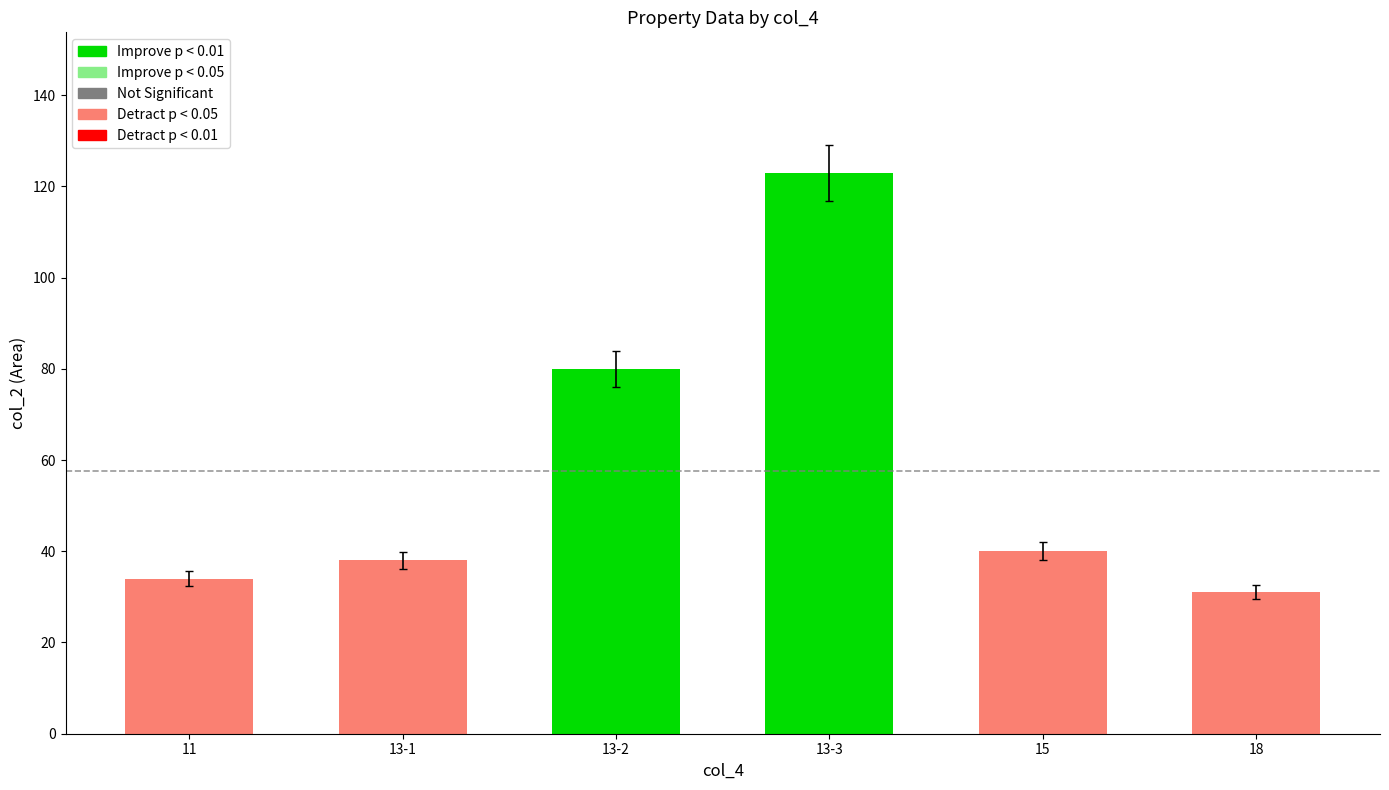

True or false: the data shows 66 at 15.

False